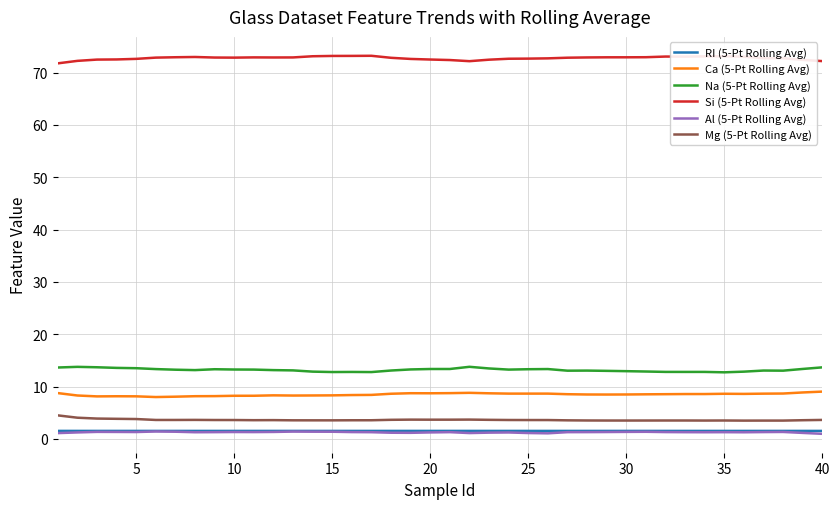

What is the sum of all Al (5-Pt Rolling Avg) values?

50.4